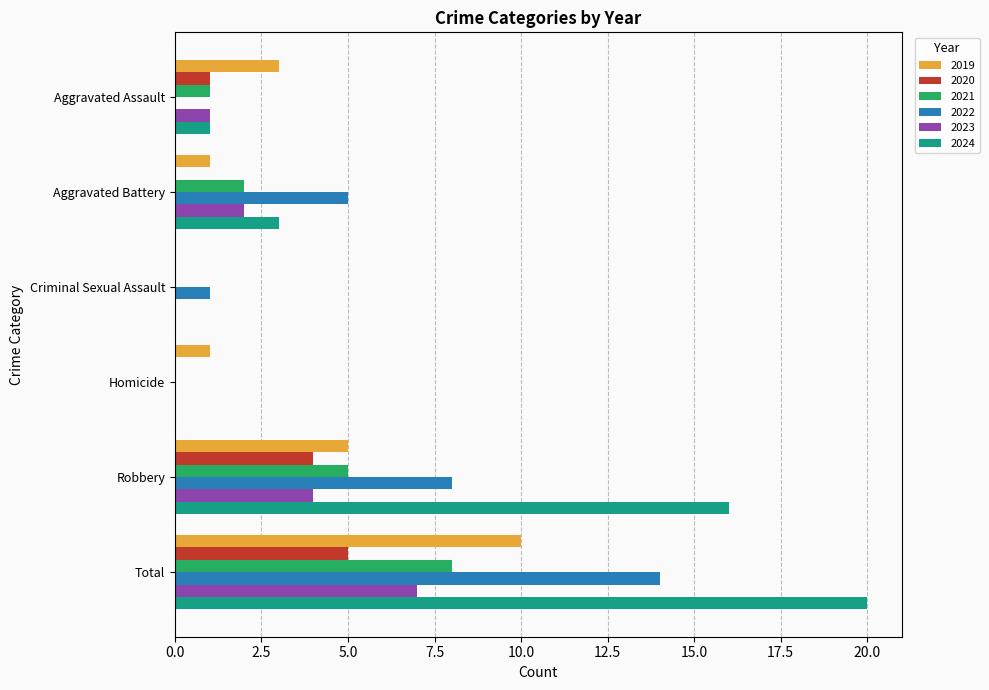

What is the highest value of the 2023 series?

7